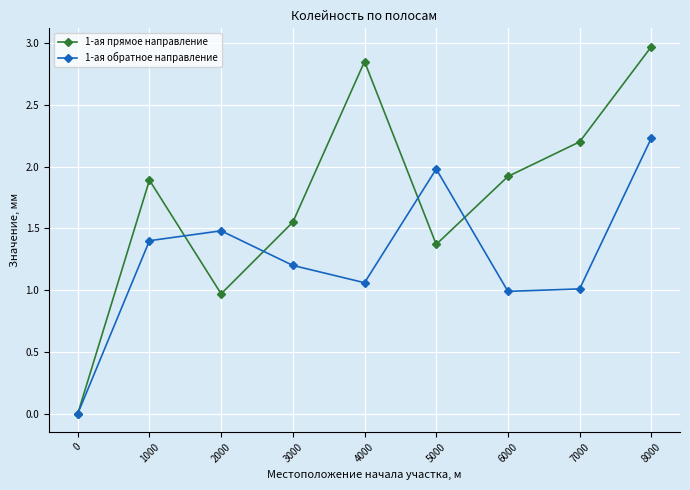

Rank the series at 3000 from highest to lowest value.

1-ая прямое направление, 1-ая обратное направление